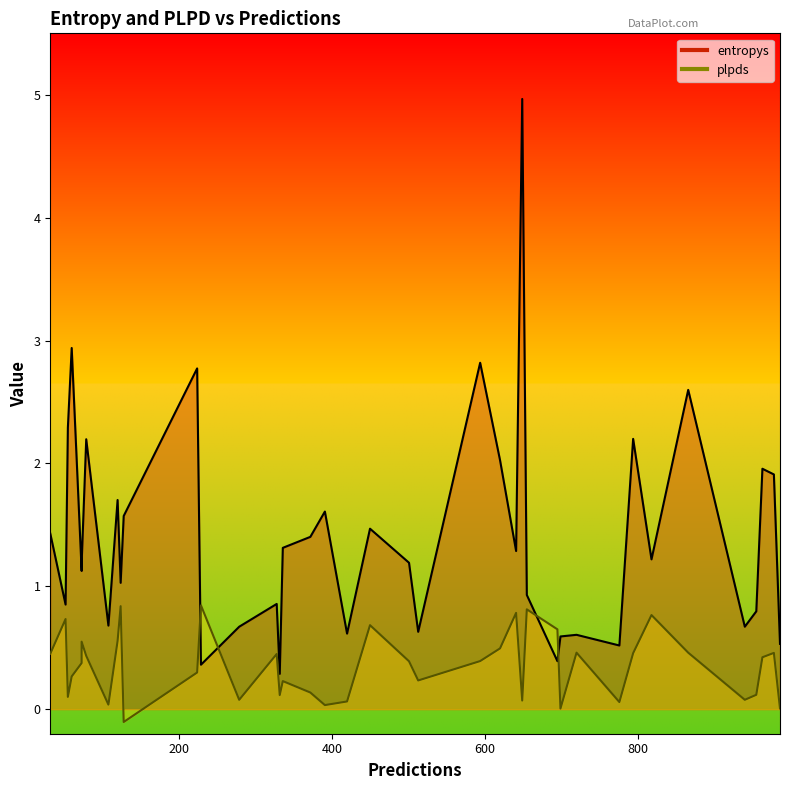

At which label is plpds closest to 0?

699